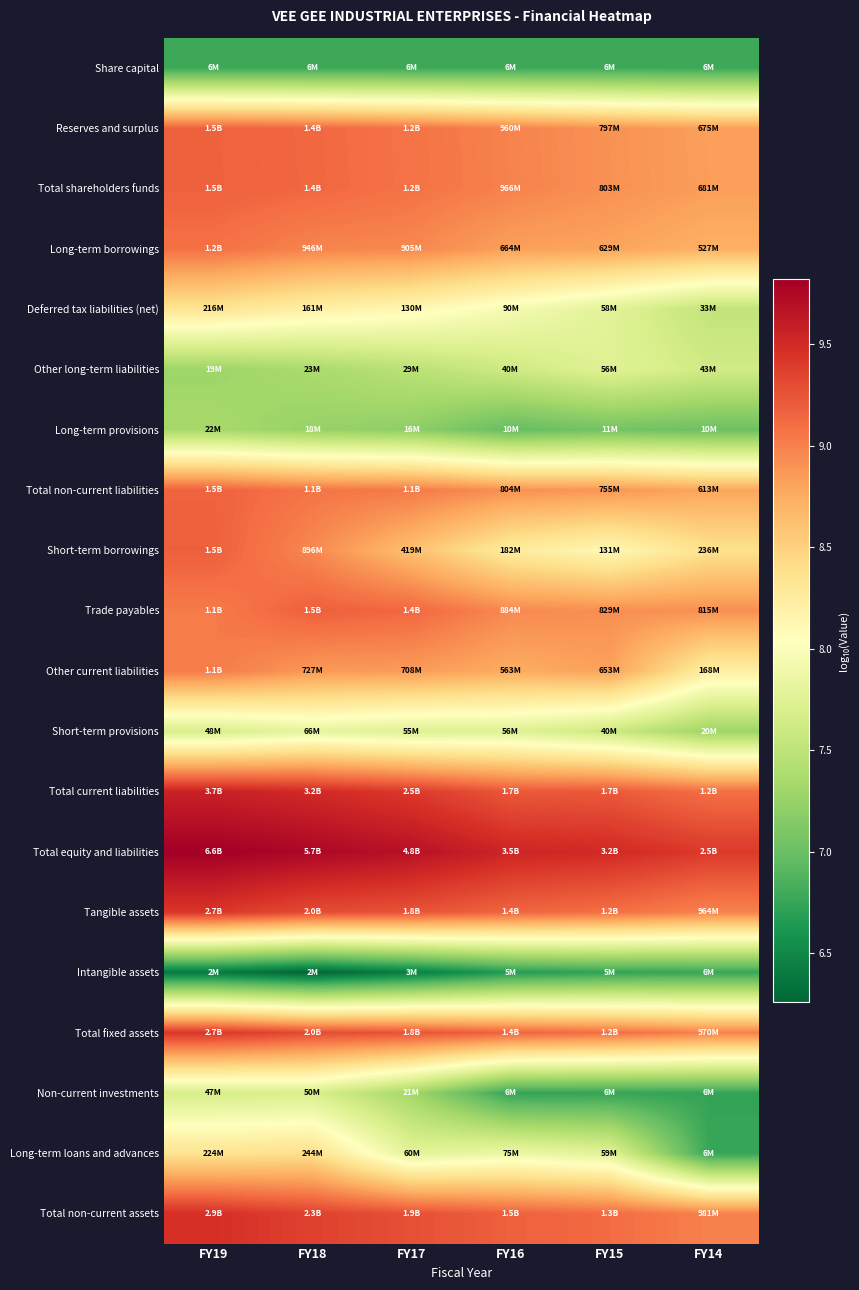

What is the difference between the highest and lowest values at FY18?

3.5